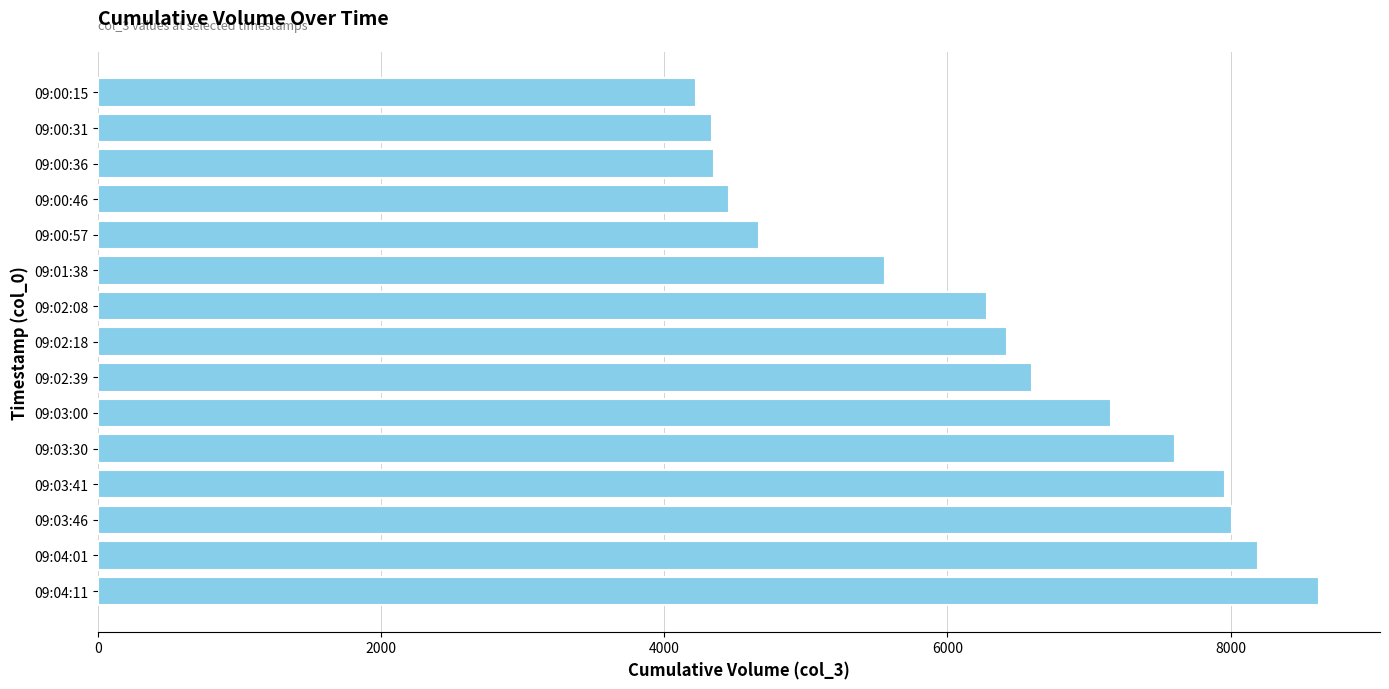

Where is the data nearest to the value 6423?

09:02:18